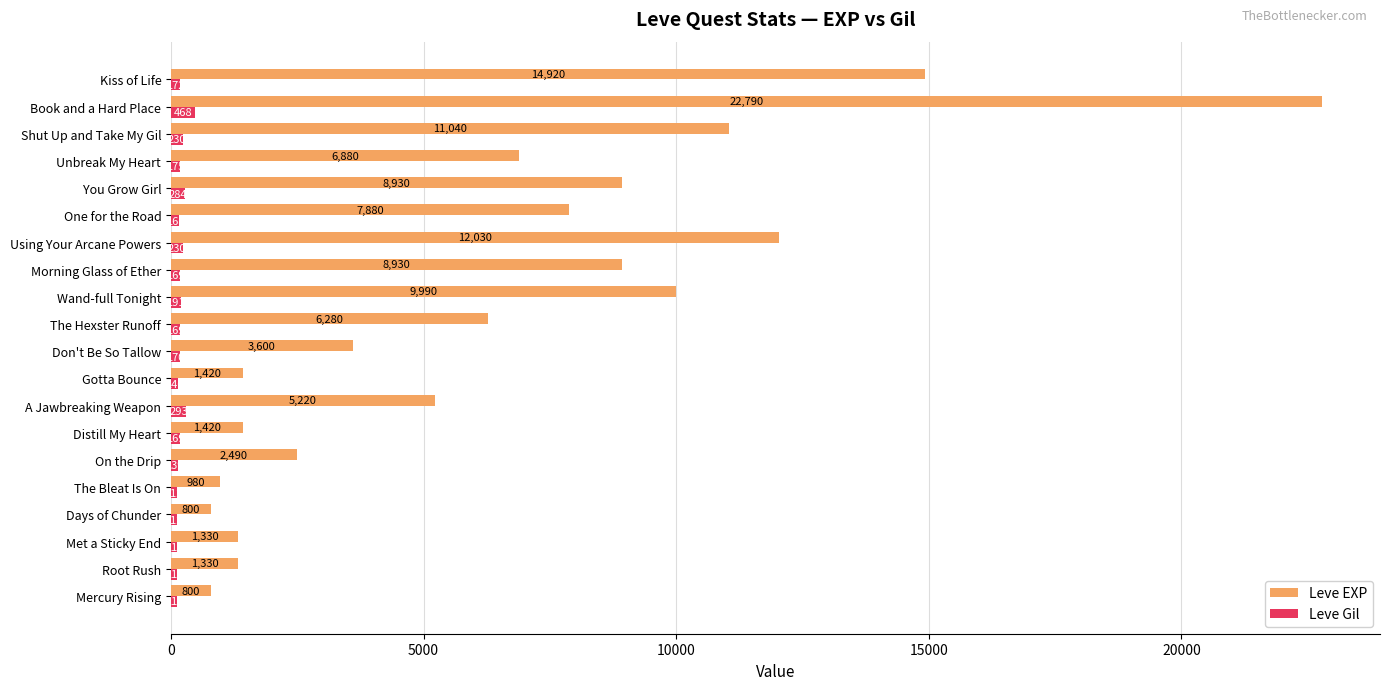

The Leve EXP series shows 2490 at On the Drip. True or false?

True